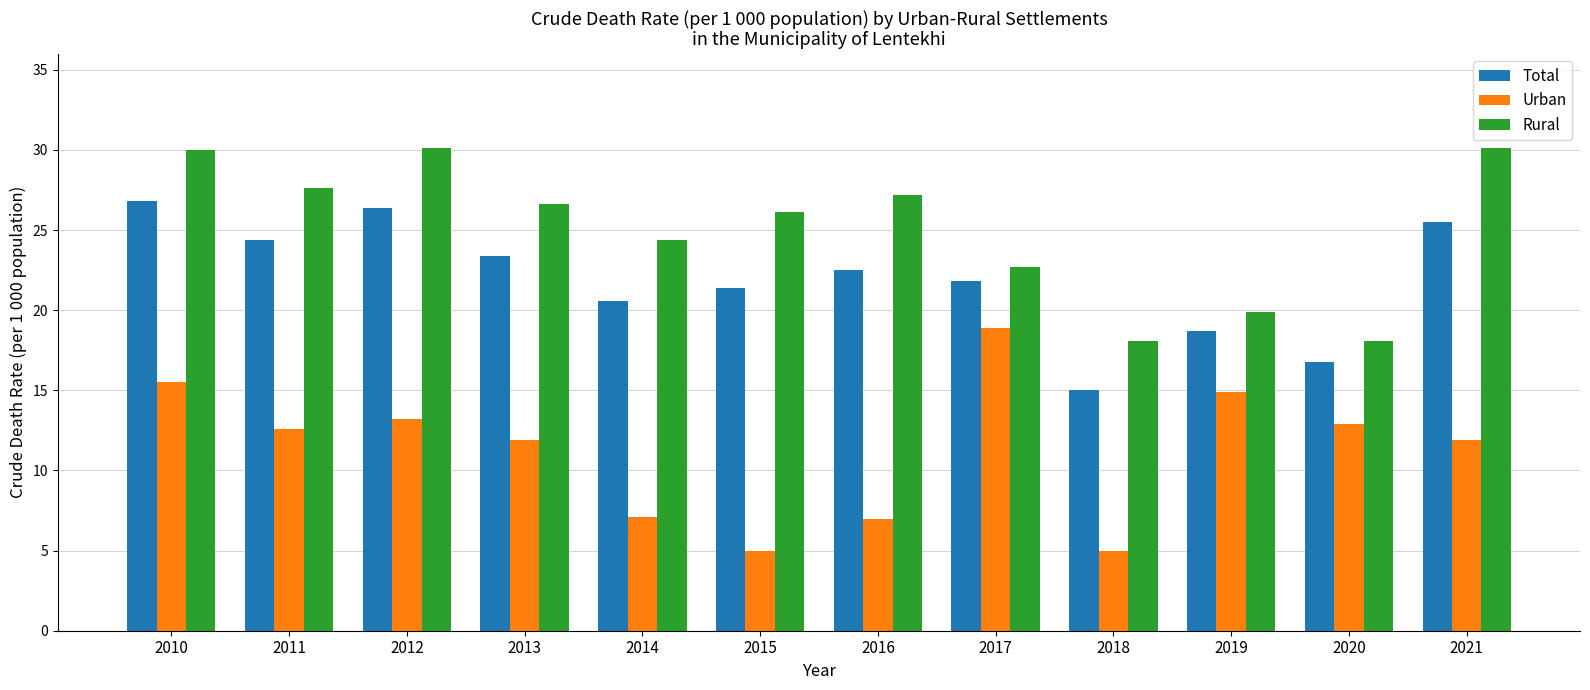

Which series has the largest range (max minus min)?

Urban